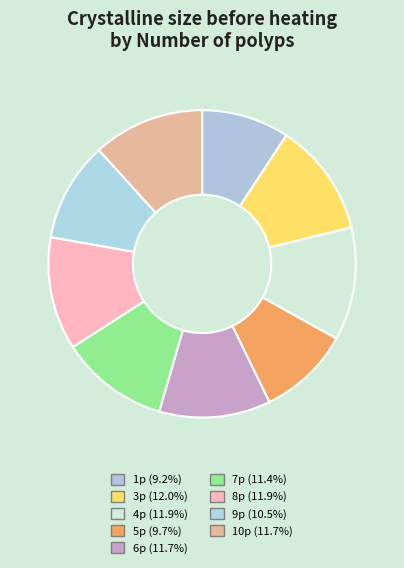

Which category has the biggest portion of the pie?

3p